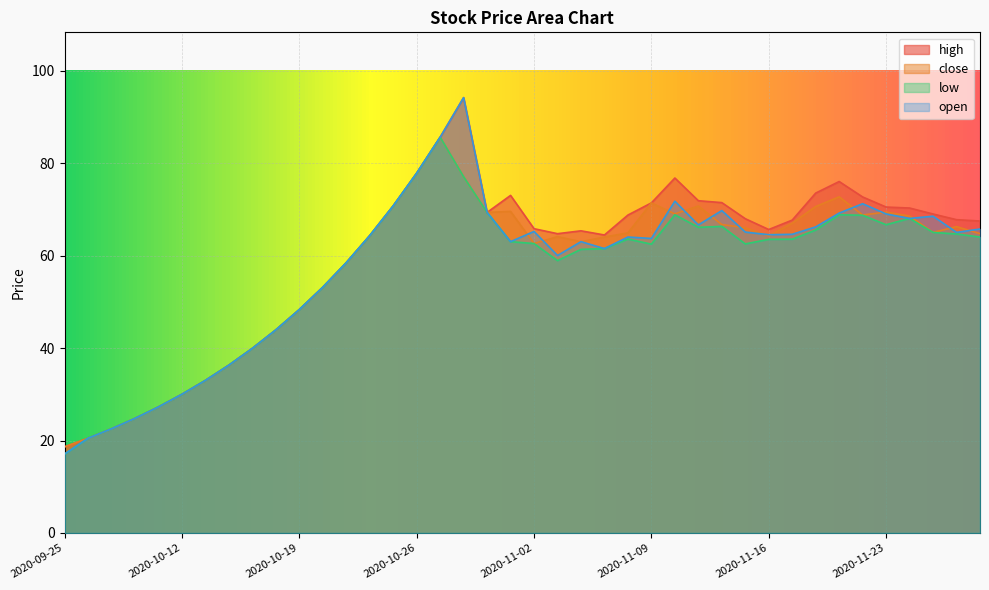

True or false: close has a value of 38.1 at 2020-11-12.

False